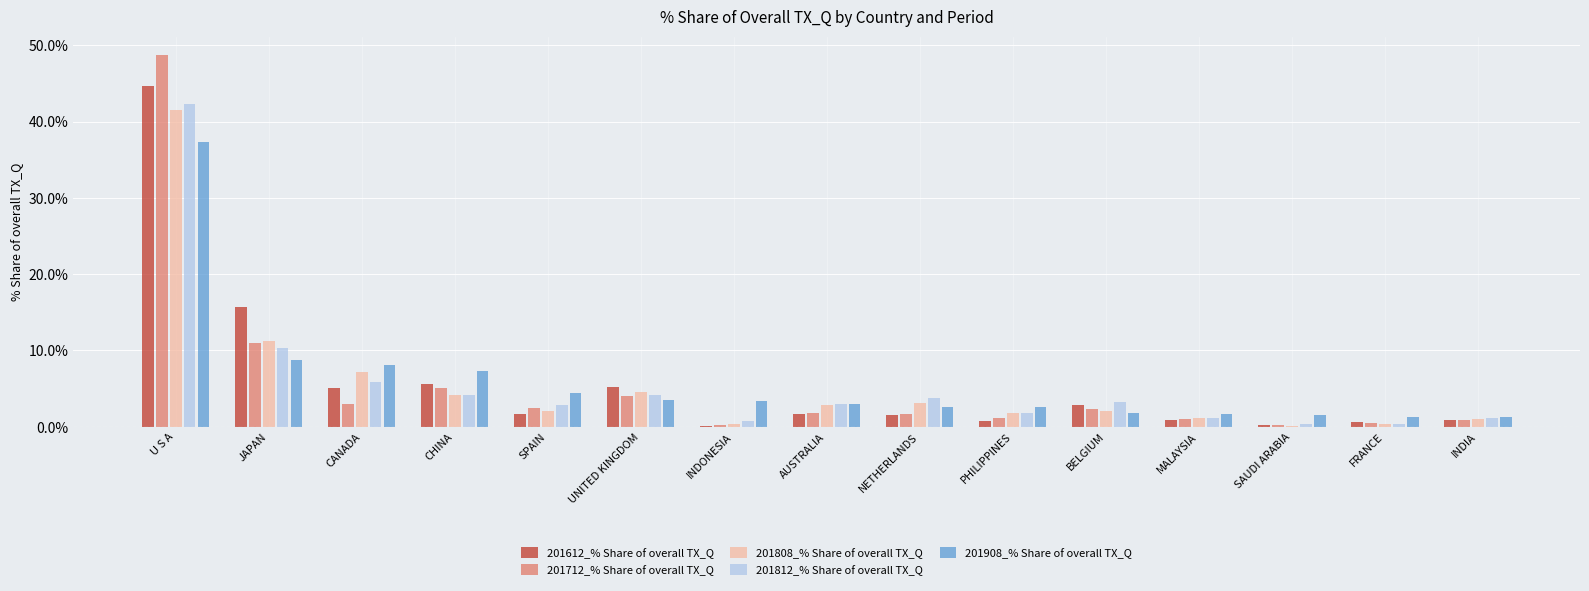

At which category is the sum across all series the highest?

U S A